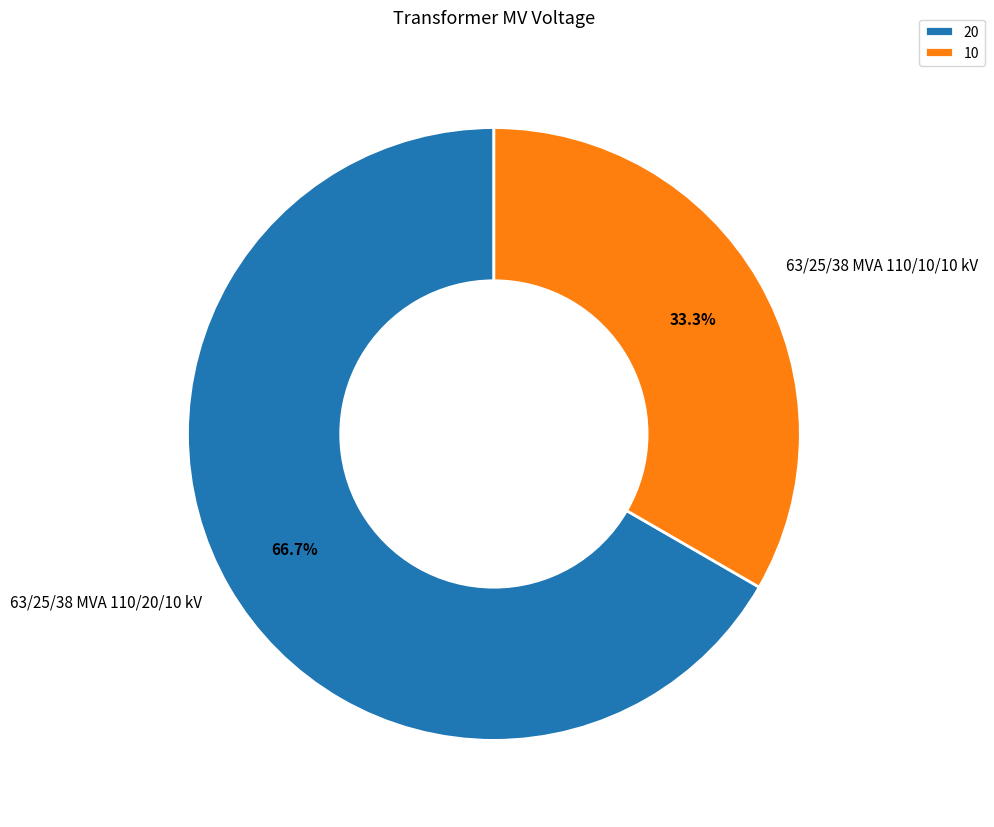

Is there any slice that represents more than half of the pie?

Yes